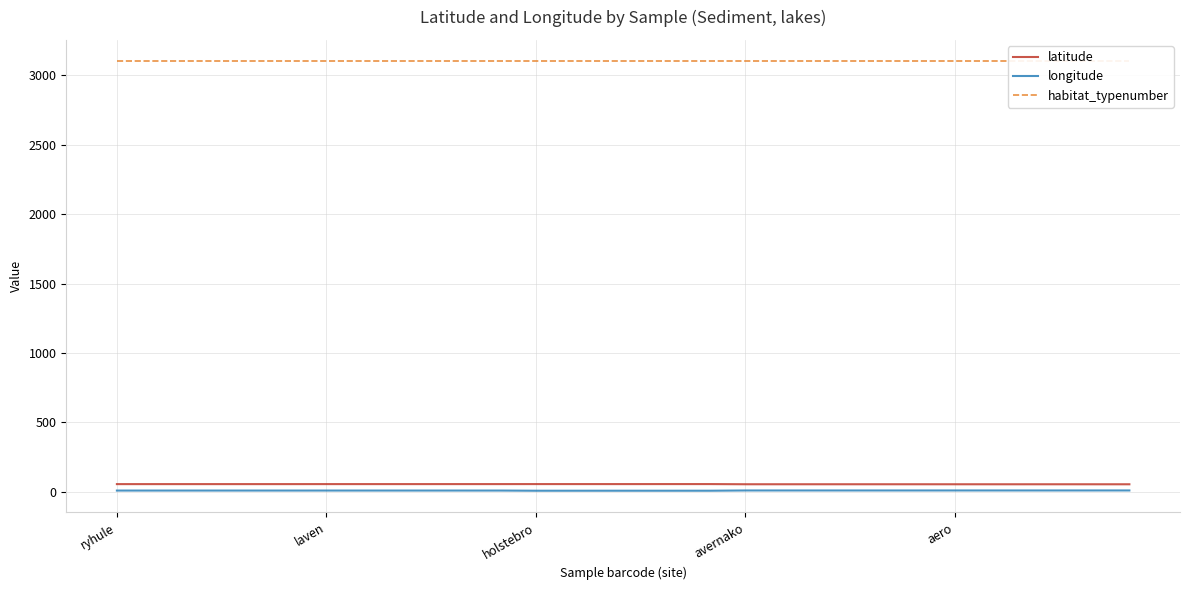

True or false: latitude and longitude intersect in this chart.

False